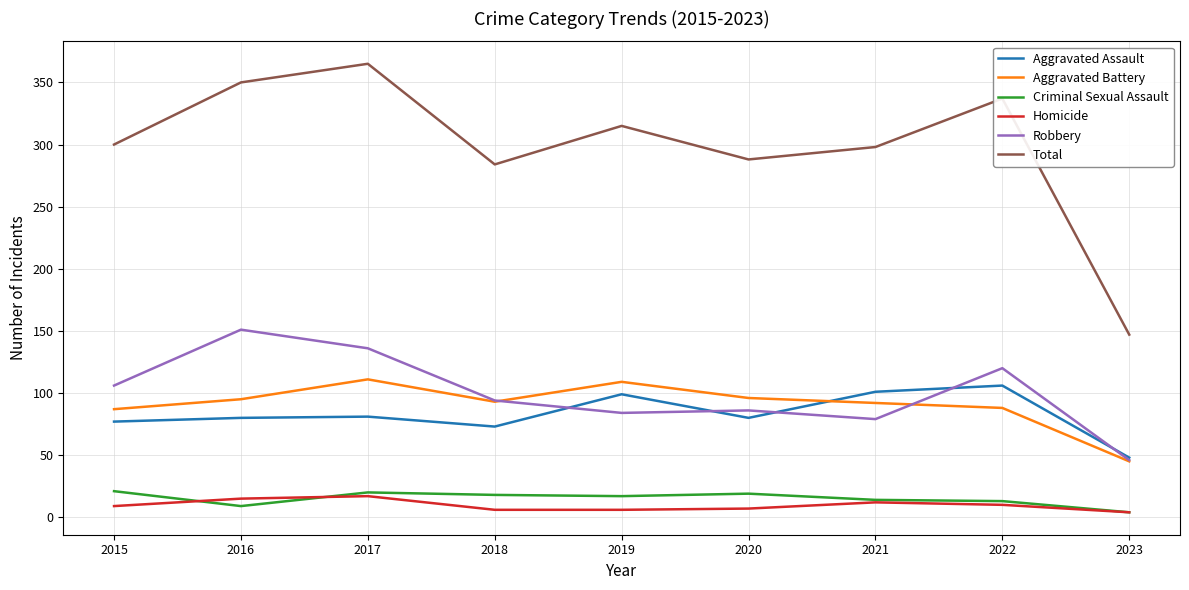

Read the Aggravated Battery value at 2021, to the nearest 5.

90